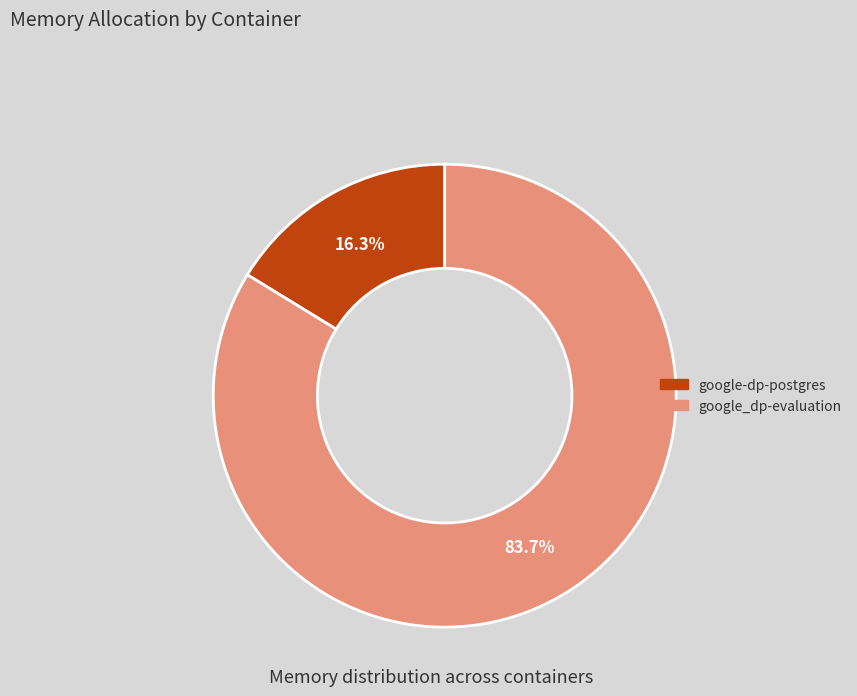

The google-dp-postgres slice represents 7% of the pie. True or false?

False